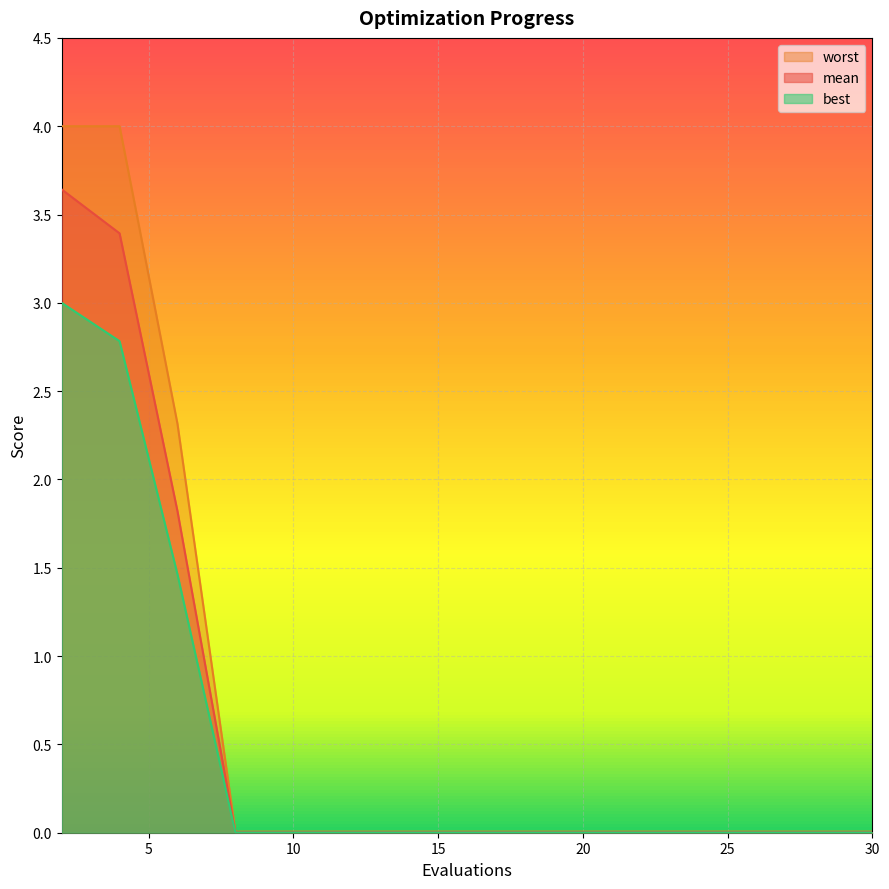

Does the chart display data point markers on the line(s)?

No